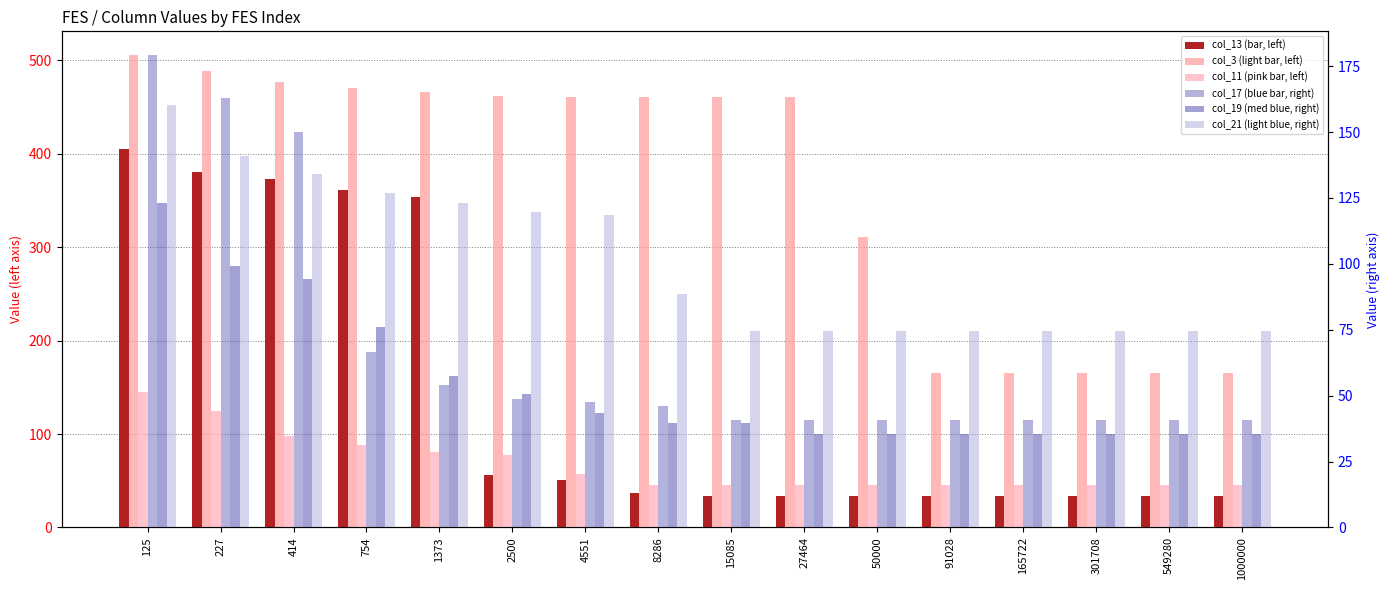

What is the total value across all series at 8286?

717.2